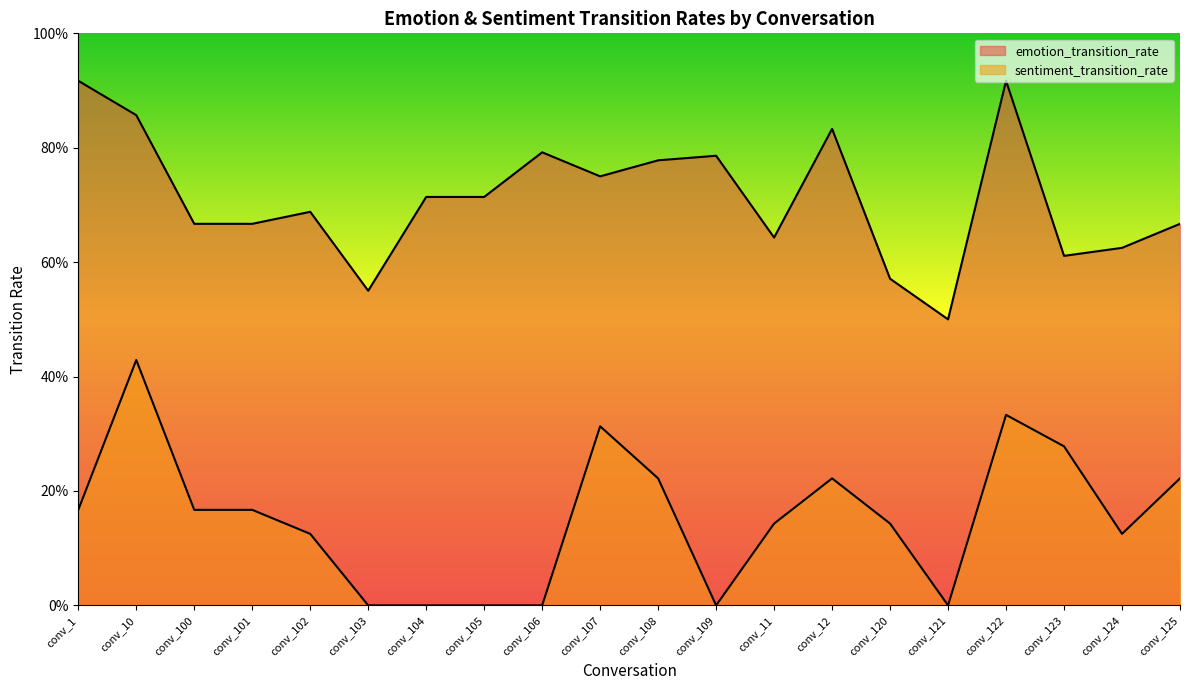

Read the sentiment_transition_rate value at conv_124.

0.1